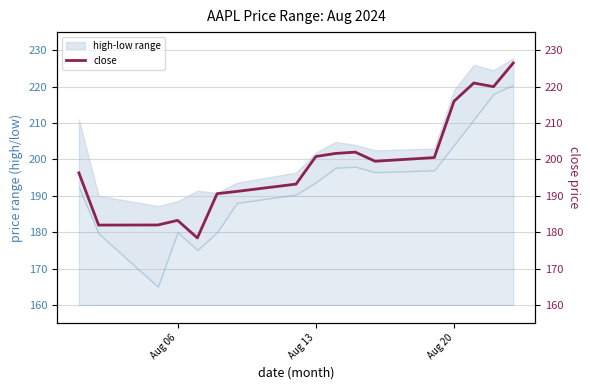

Where is the first local maximum?

Aug 06